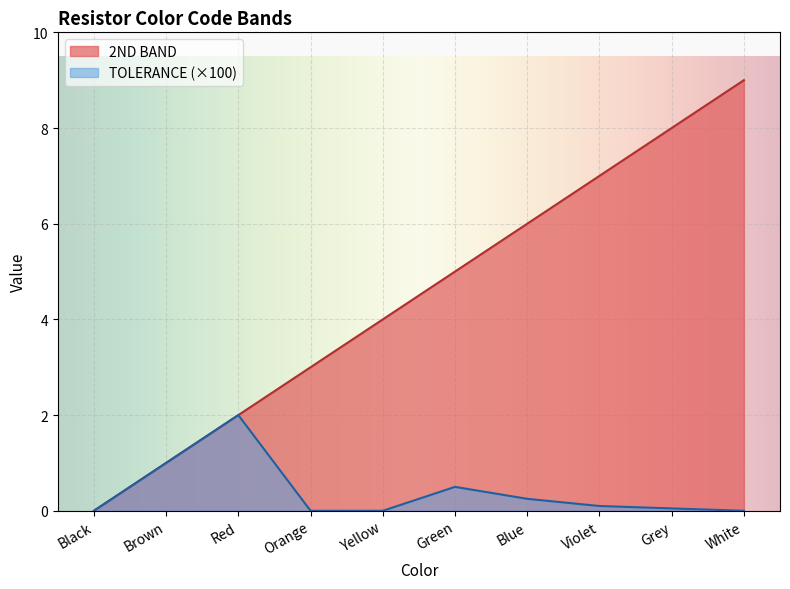

What is the difference between the second highest and minimum values in the 2ND BAND series?

8.0